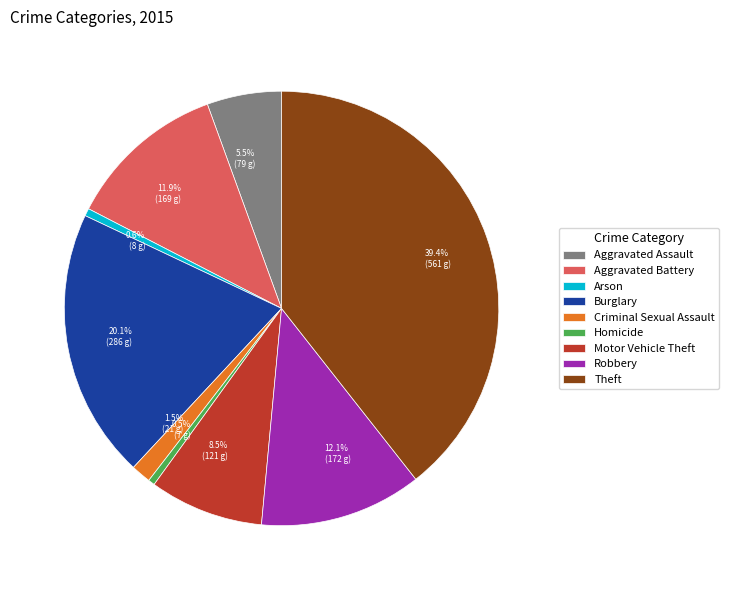

What is the largest slice in the pie chart?

Theft